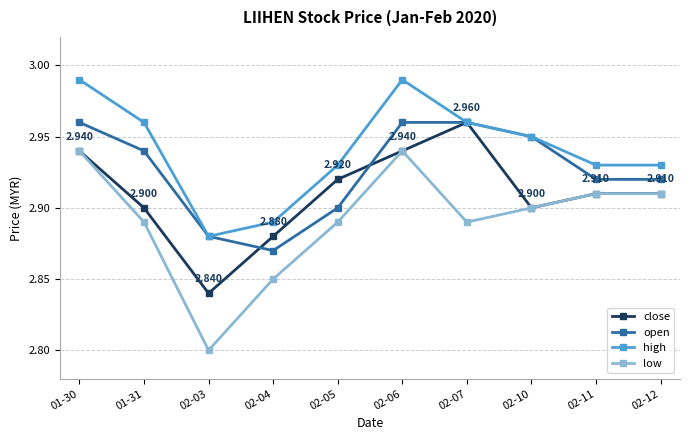

Which series has the largest total across all categories?

high